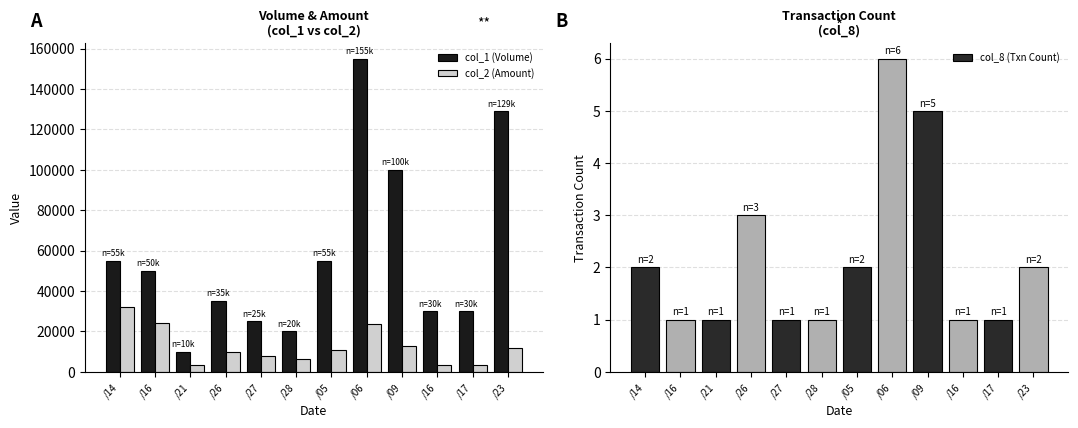

At which category is the sum across all series the highest?

/06